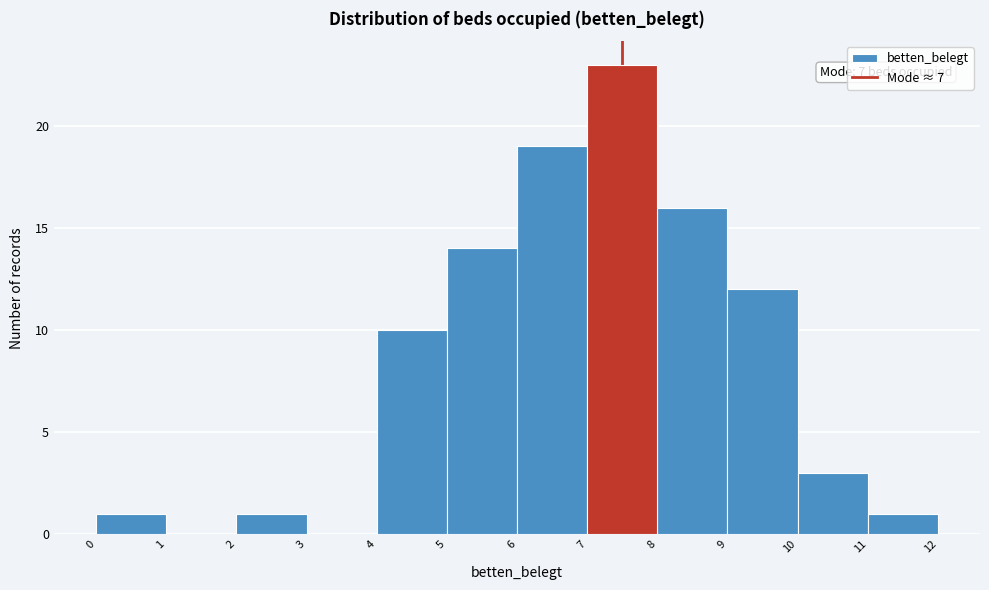

Which range on the x-axis has the tallest bar?

7 to 8